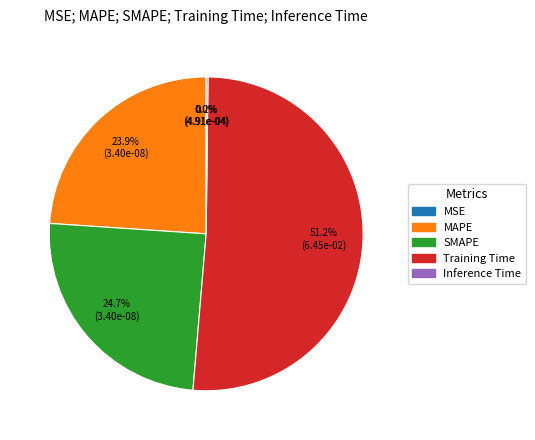

To the nearest percent, what portion does SMAPE represent?

25%